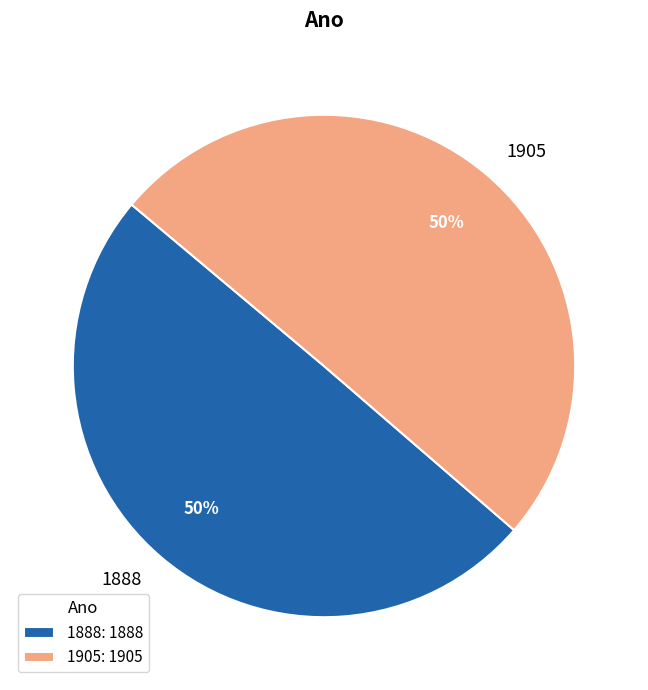

Is the sum of 1905 and 1888 greater than half?

Yes